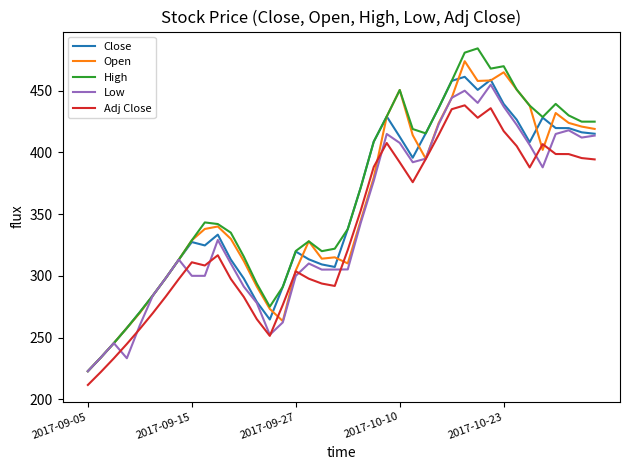

How many lines are shown in the chart?

5